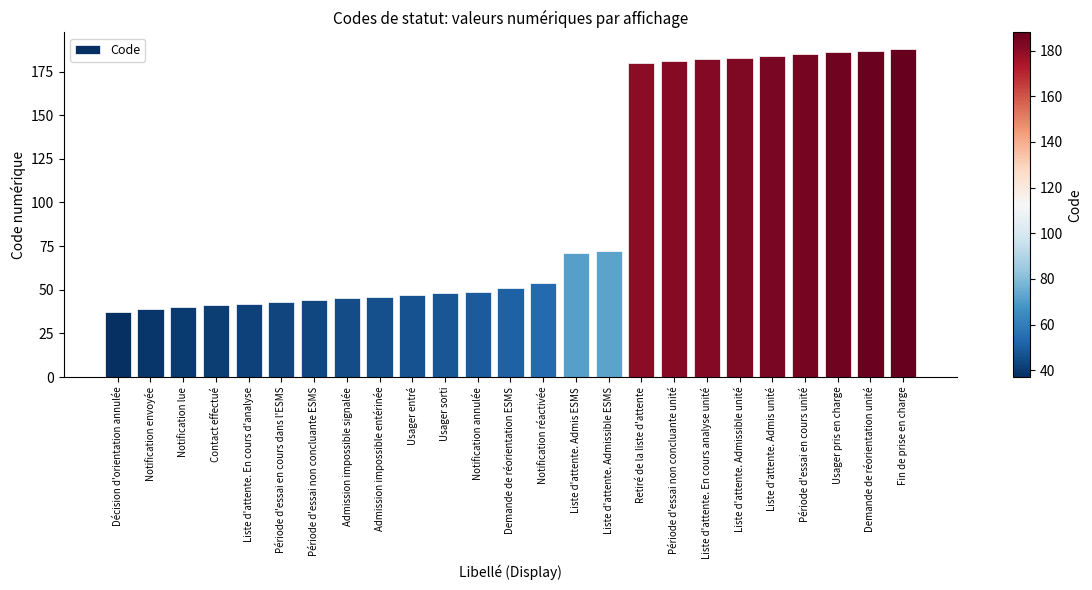

At which category does the chart reach its minimum across all series?

Décision d'orientation annulée